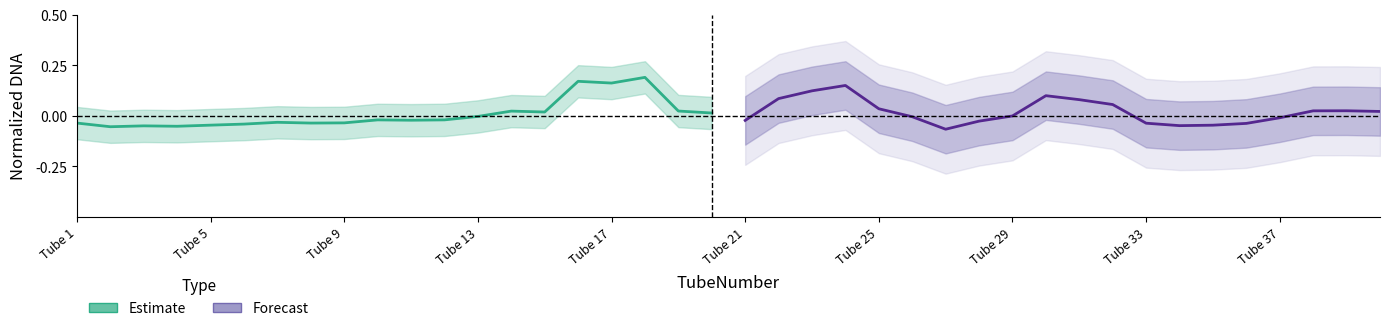

Which series has the largest range (max minus min)?

Estimate